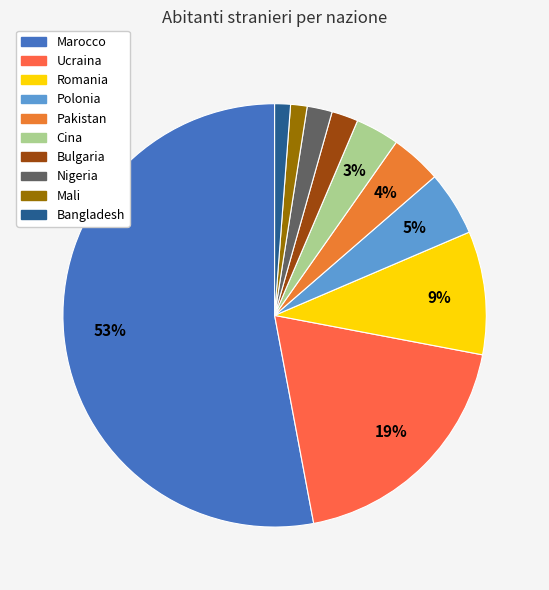

Which has a higher value, Pakistan or Bulgaria?

Pakistan